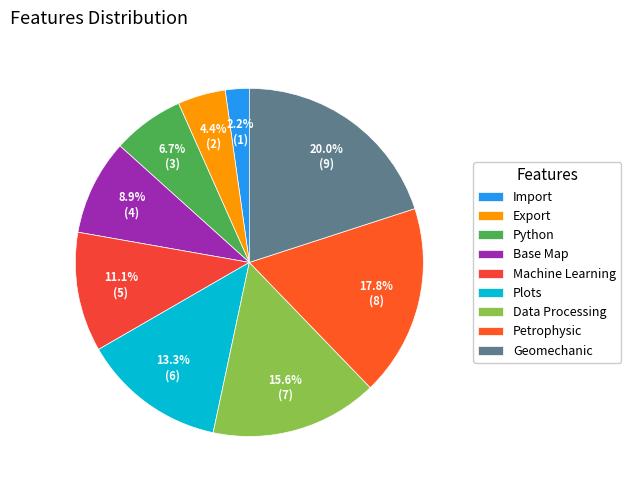

Is it true that Geomechanic is 9% of the pie?

False